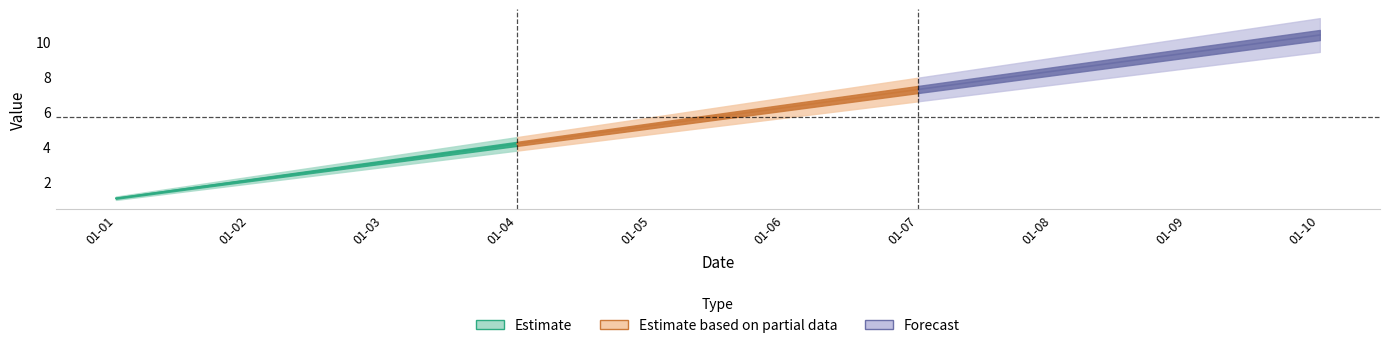

What is the maximum value for Formula?

10.7